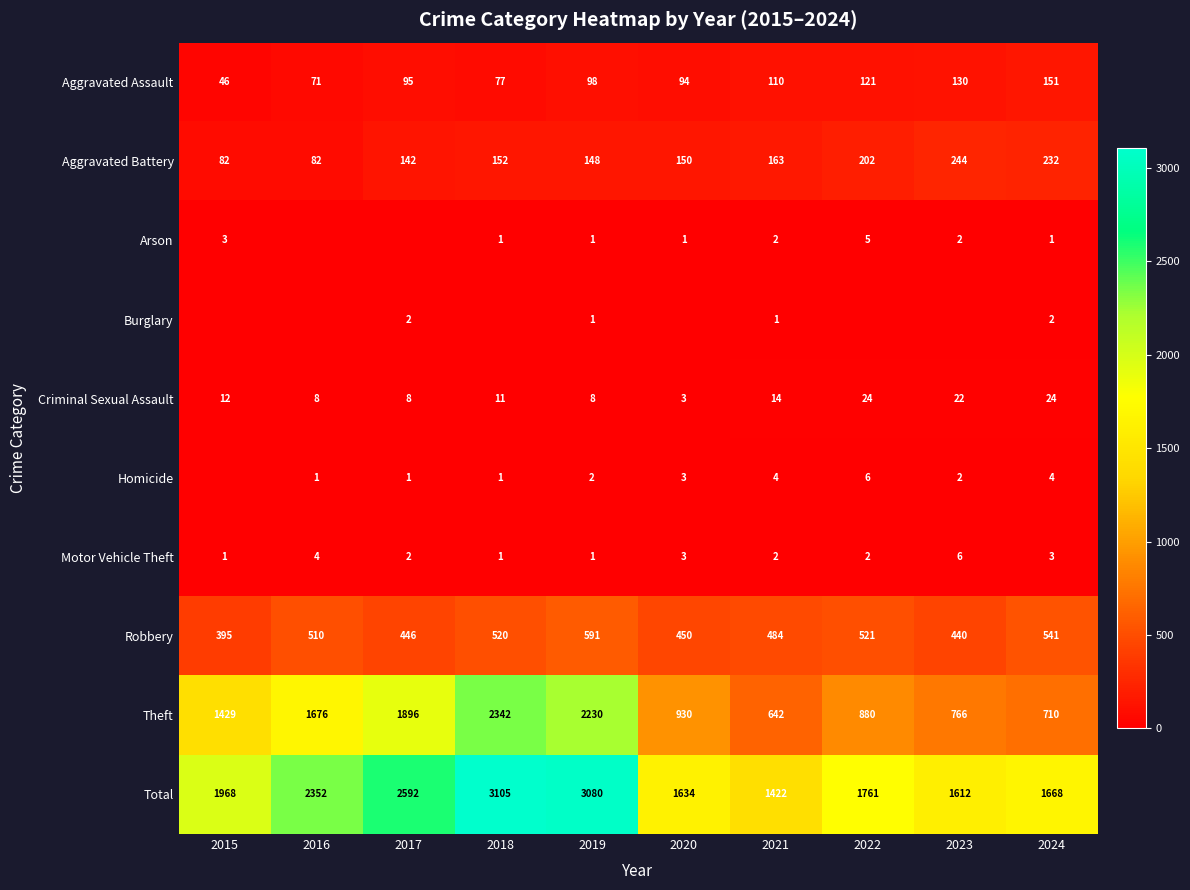

At which category is the sum across all series the highest?

2018